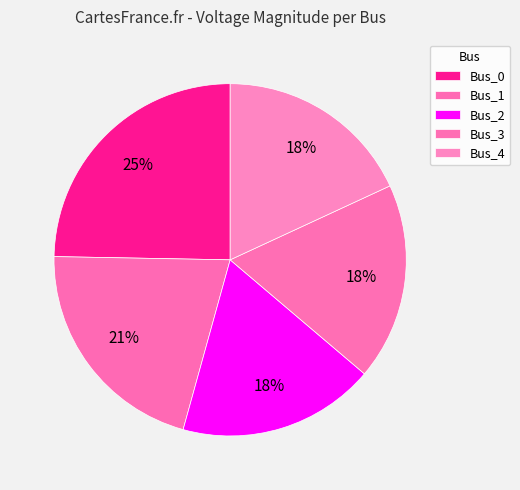

How many slices are in this pie chart?

5